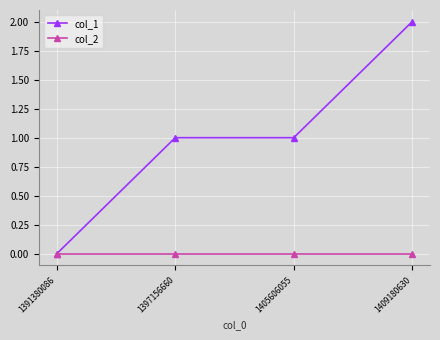

At which label does col_1 reach its peak?

1409180630